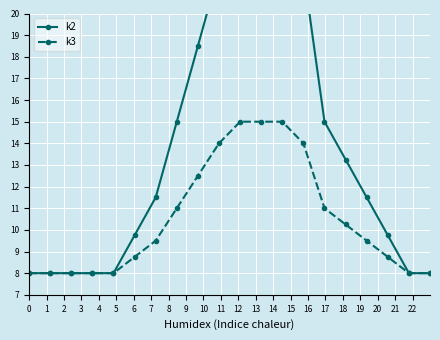

True or false: k3 and k2 intersect in this chart.

False